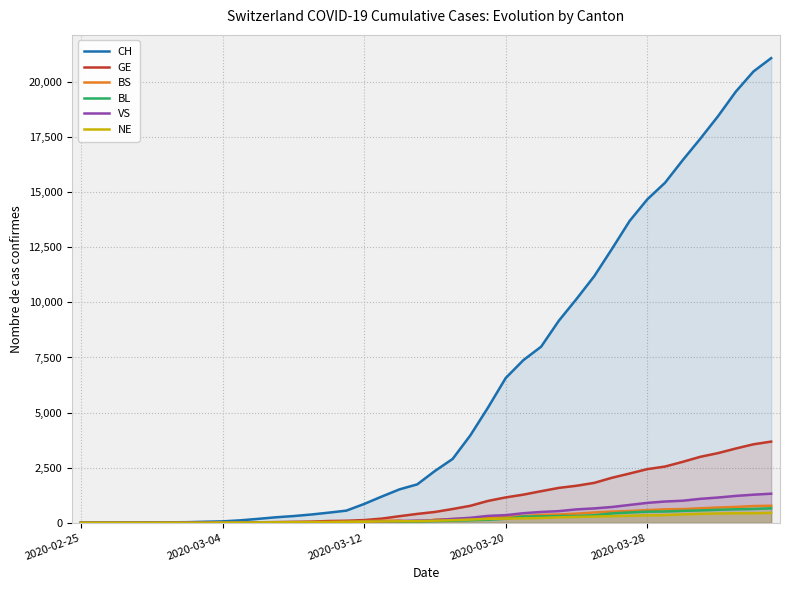

Which series has the largest total across all categories?

CH